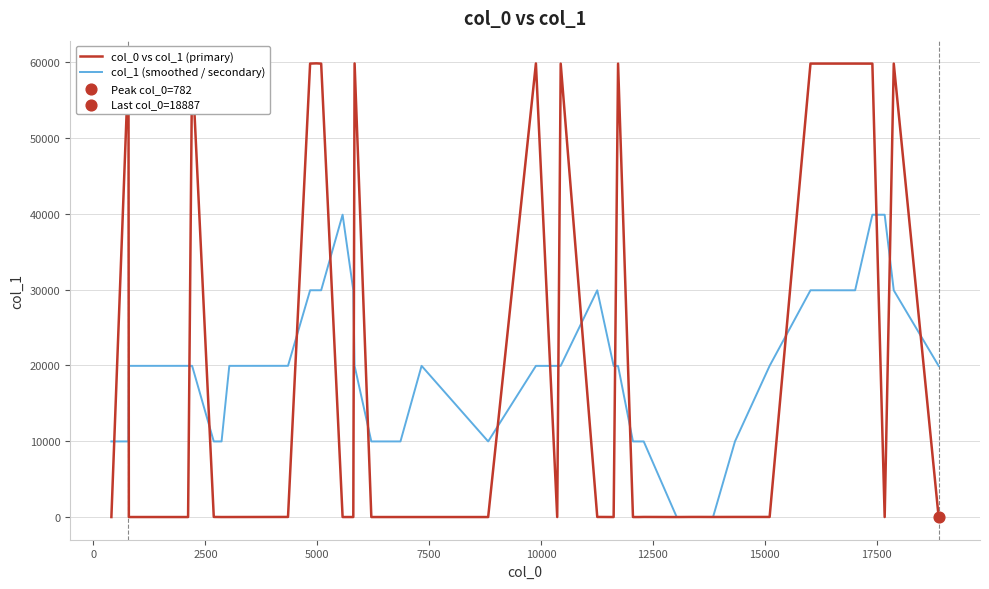

Which series reaches the maximum Y coordinate?

col_0 vs col_1 (primary)